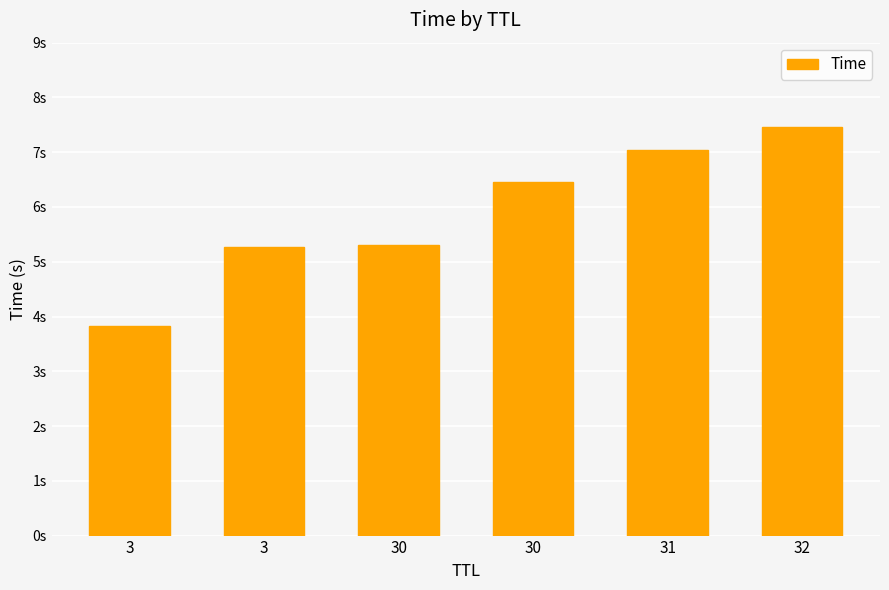

What is the sum of the values at 32 and 3?

11.3